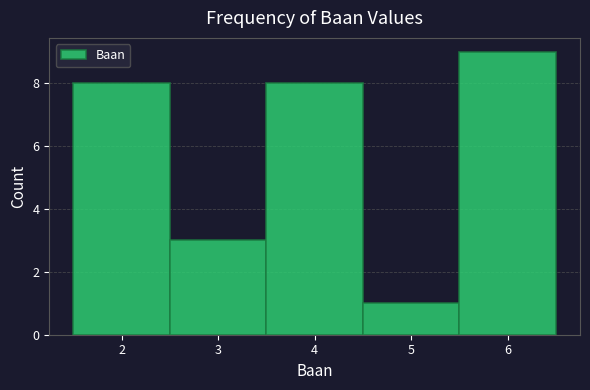

Reading left to right, list every bar in this chart as the range it spans on the x-axis followed by its height. The values are not printed on the chart, so give them approximately, as read against the axis.

1.5 to 2.5: 8
2.5 to 3.5: 3
3.5 to 4.5: 8
4.5 to 5.5: 1
5.5 to 6.5: 9